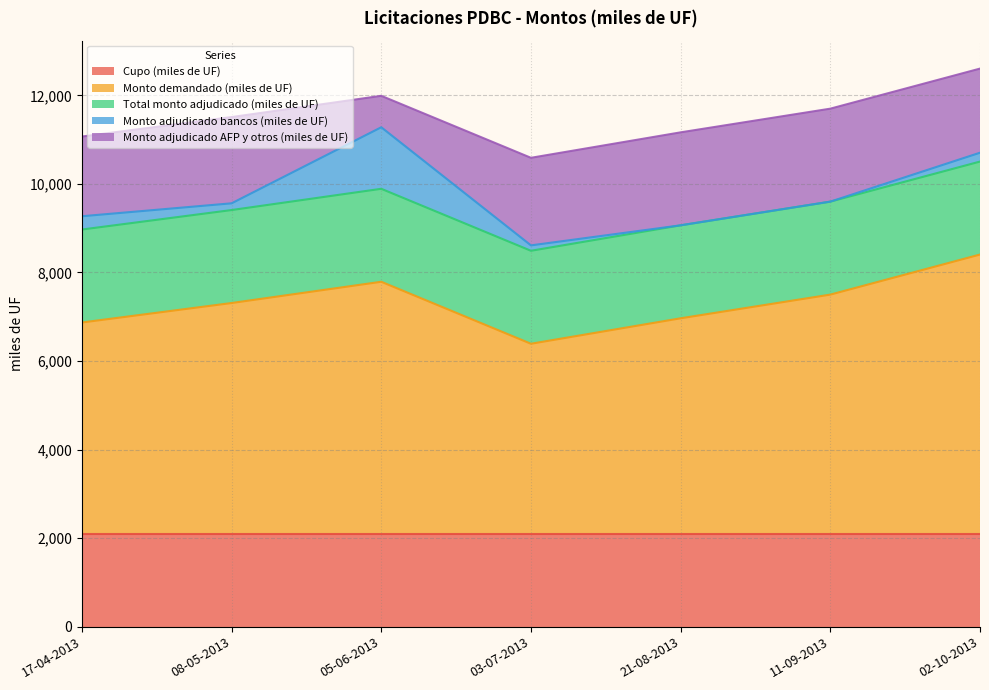

Rank the categories by Monto adjudicado AFP y otros (miles de UF) value from lowest to highest.

05-06-2013, 17-04-2013, 02-10-2013, 08-05-2013, 03-07-2013, 21-08-2013, 11-09-2013